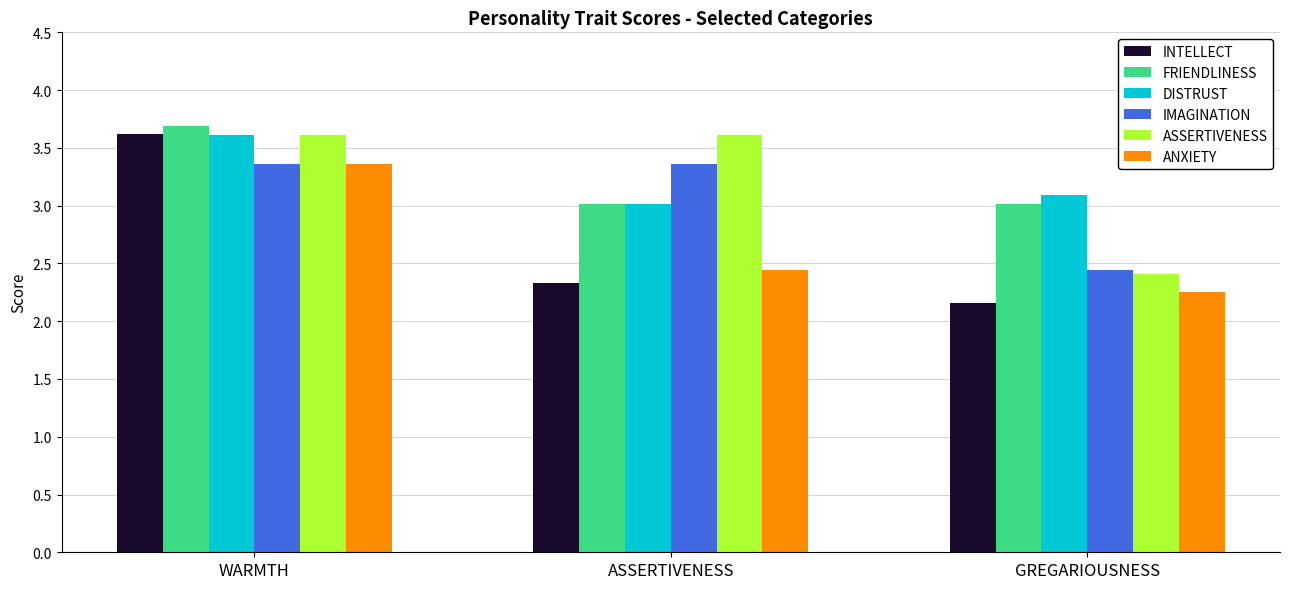

What is the difference between the second highest and minimum values in the IMAGINATION series?

0.9